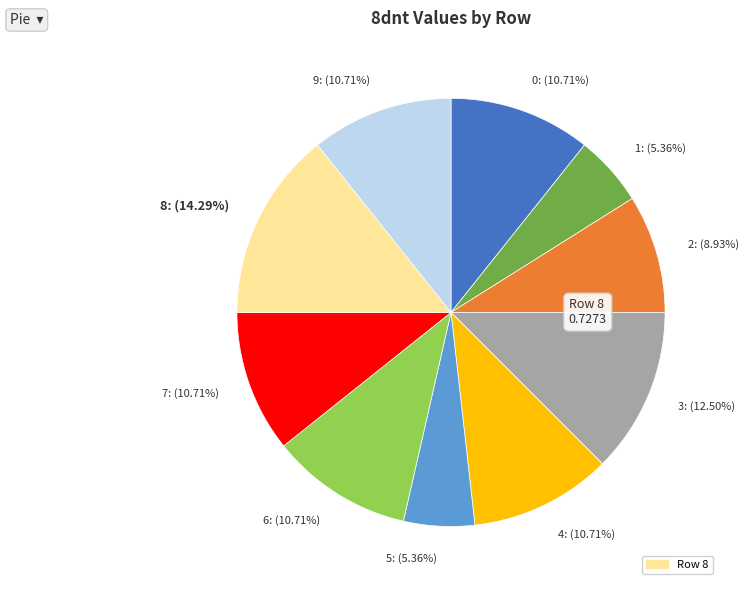

Is there any slice that represents more than half of the pie?

No